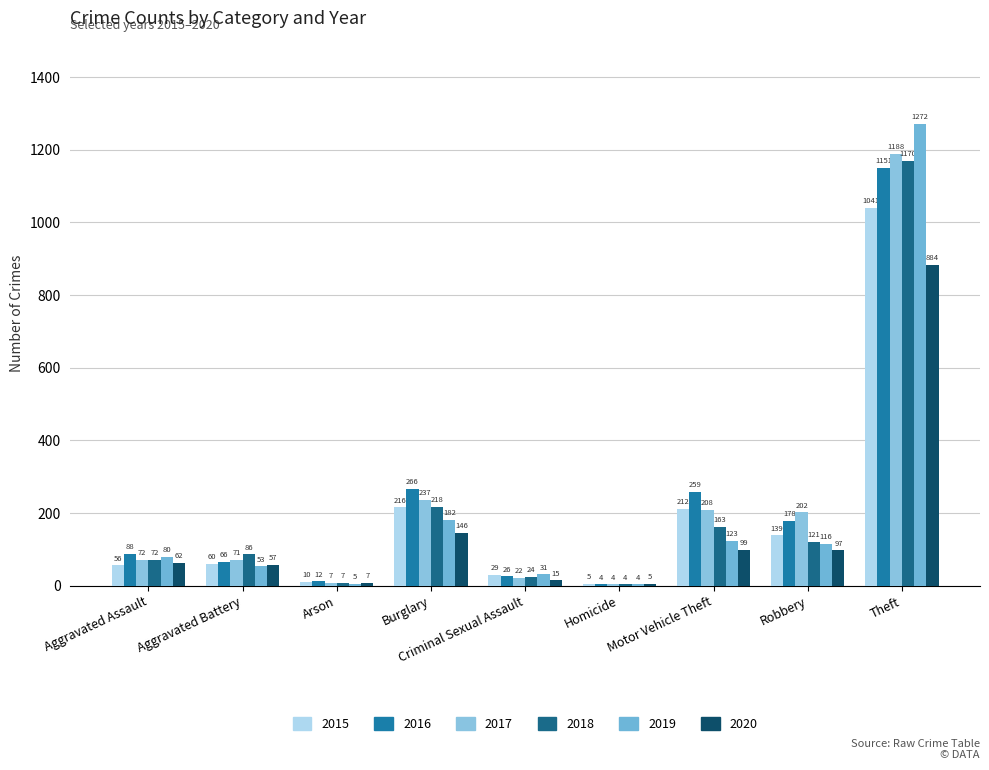

Does the chart contain any negative values?

No